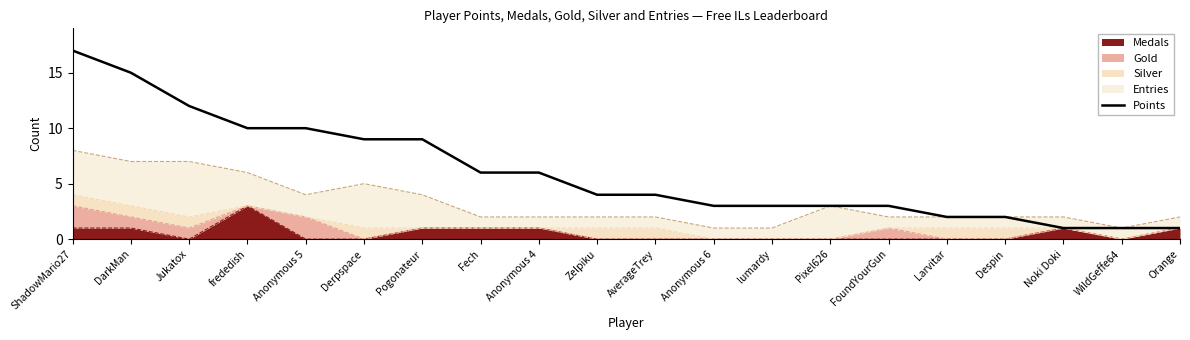

What is the difference between the maximum and minimum values?

16